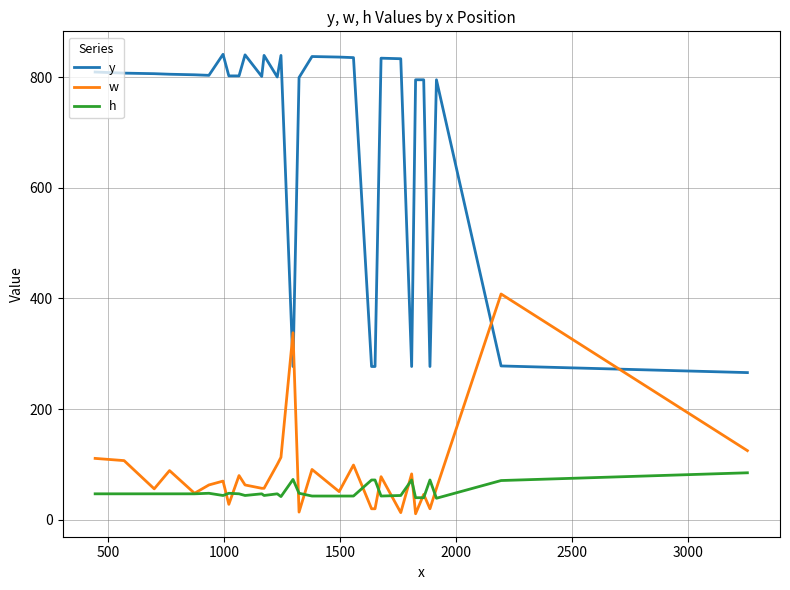

True or false: h and y intersect in this chart.

False